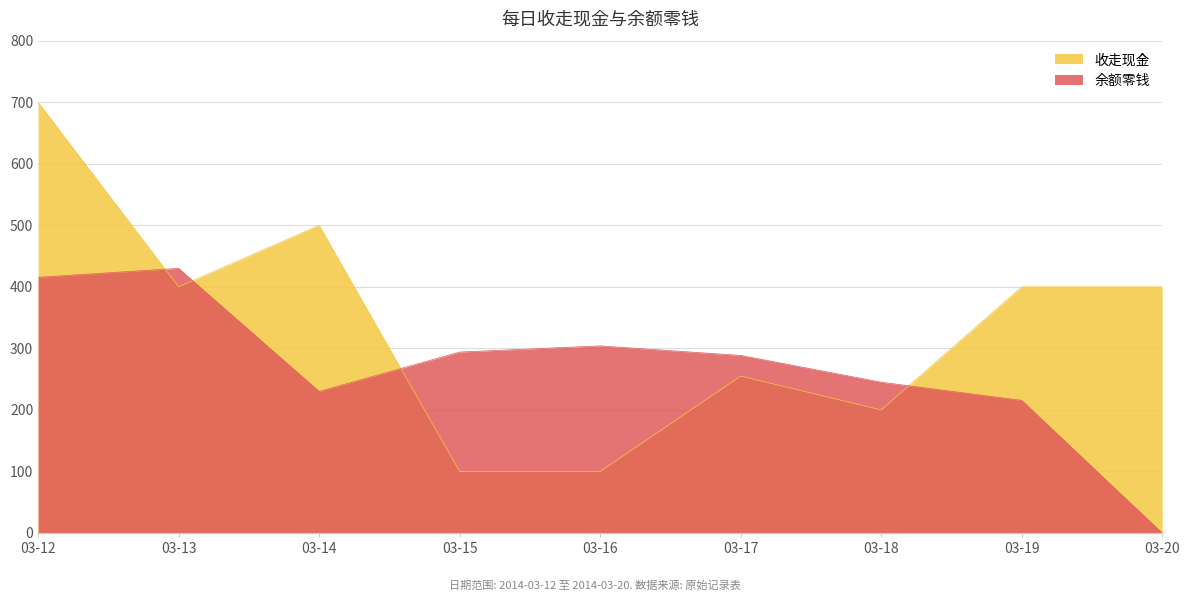

Where is the first local minimum for 收走现金?

03-13